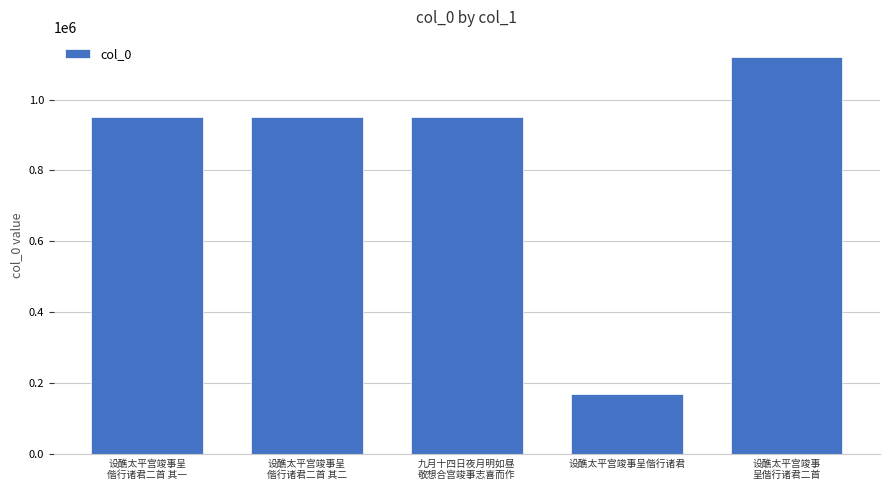

What is the minimum value shown in the chart?

168379